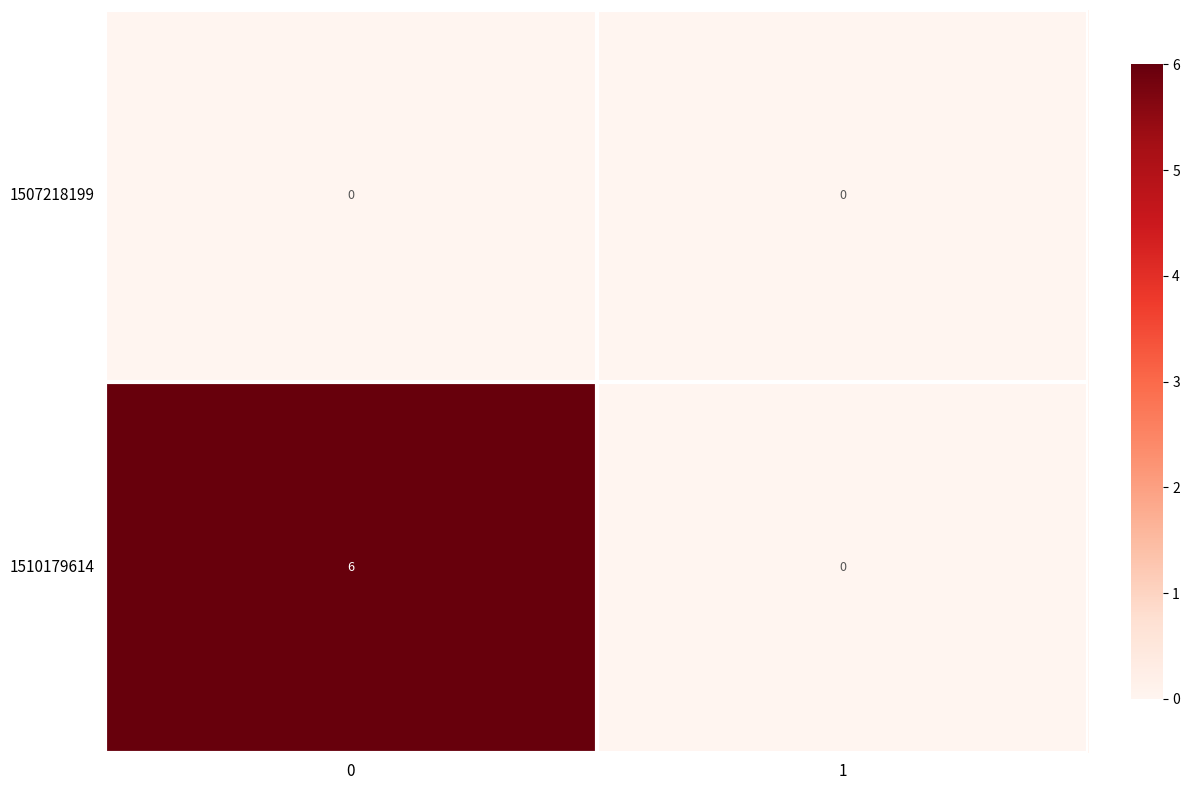

At 0, list the series in order from smallest to largest.

1507218199, 1510179614